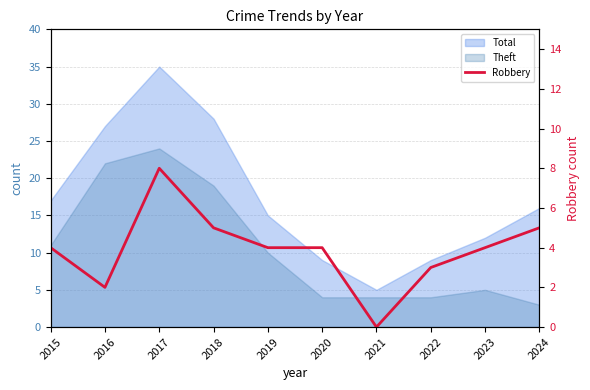

Which category has the highest value across all series?

2017